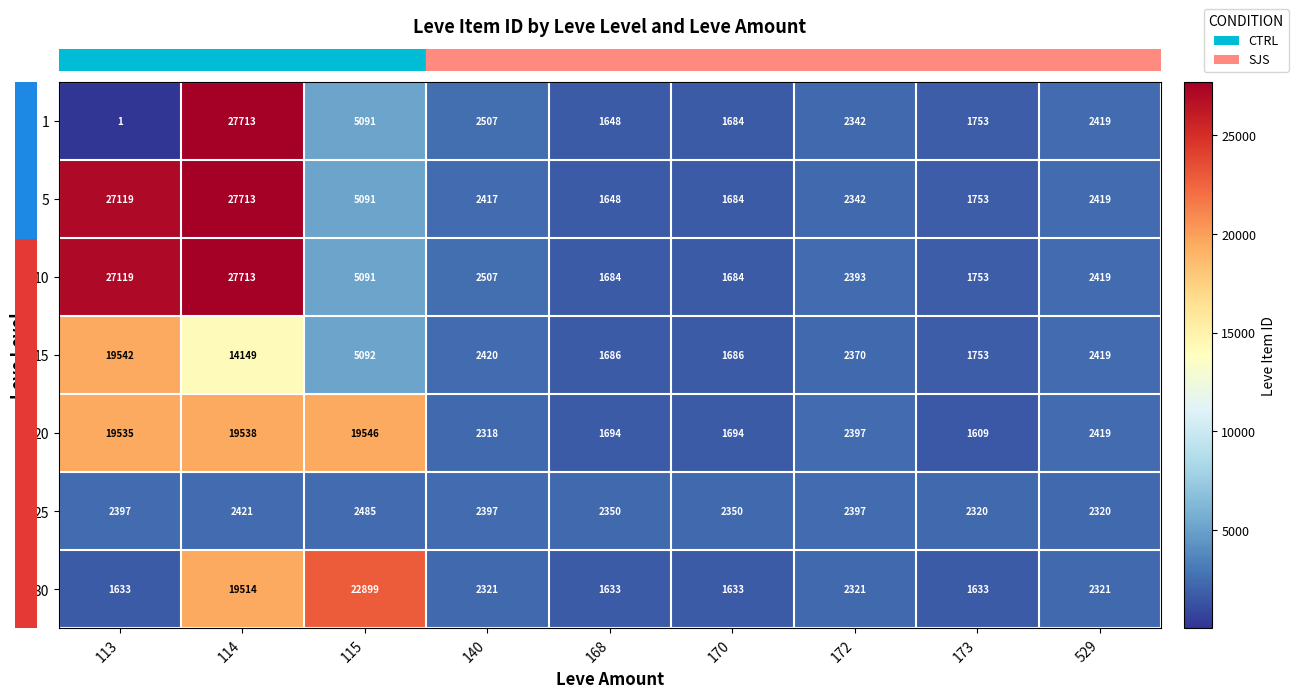

What is the sum of the 1 values at 140 and 113?

2508